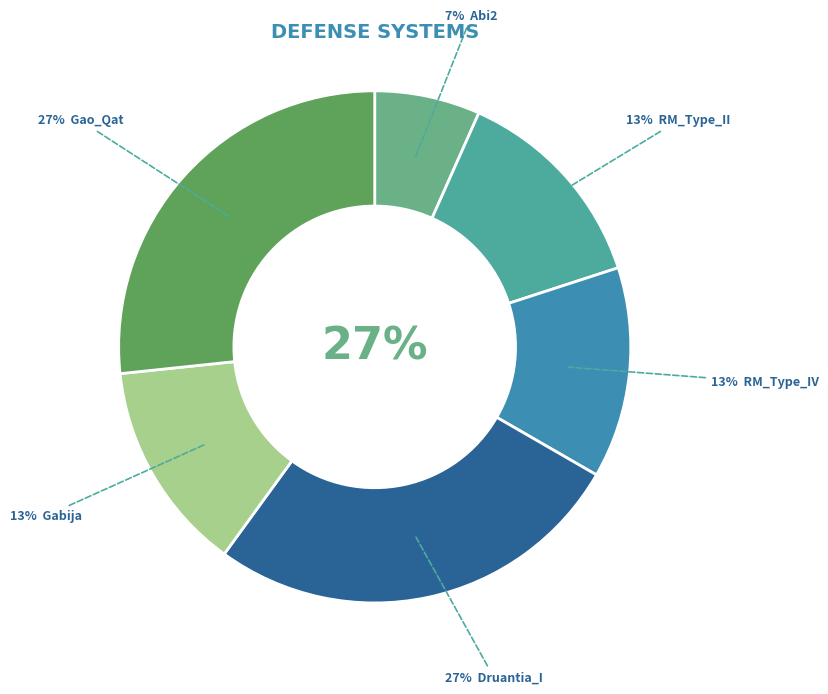

Which category has the smallest portion of the pie?

Abi2